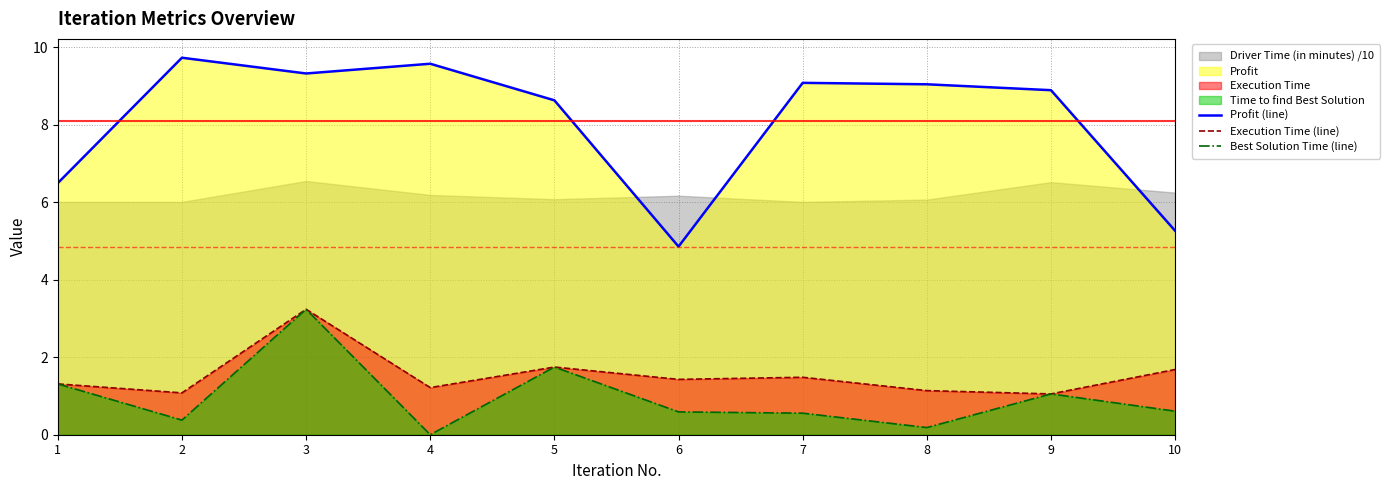

Read the Execution Time (line) value at 1.

1.3